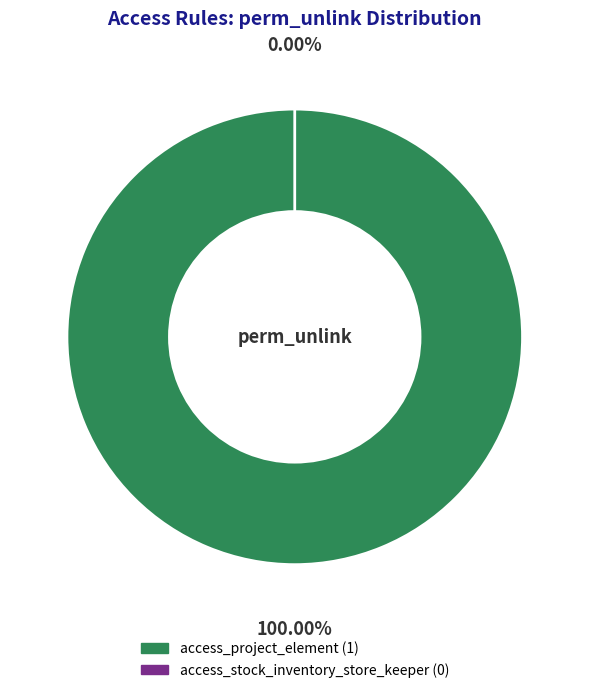

What is the largest slice in the pie chart?

access_project_element